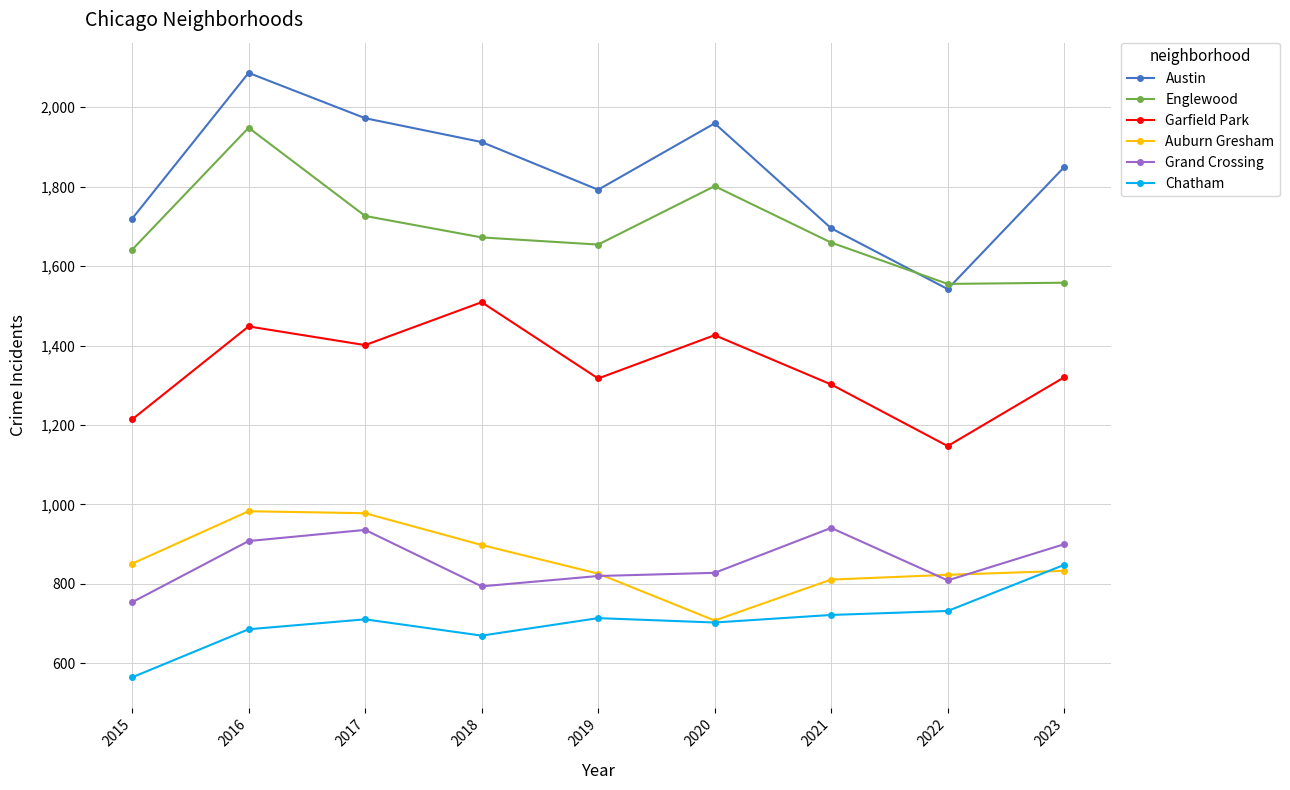

Which series has the largest total across all categories?

Austin